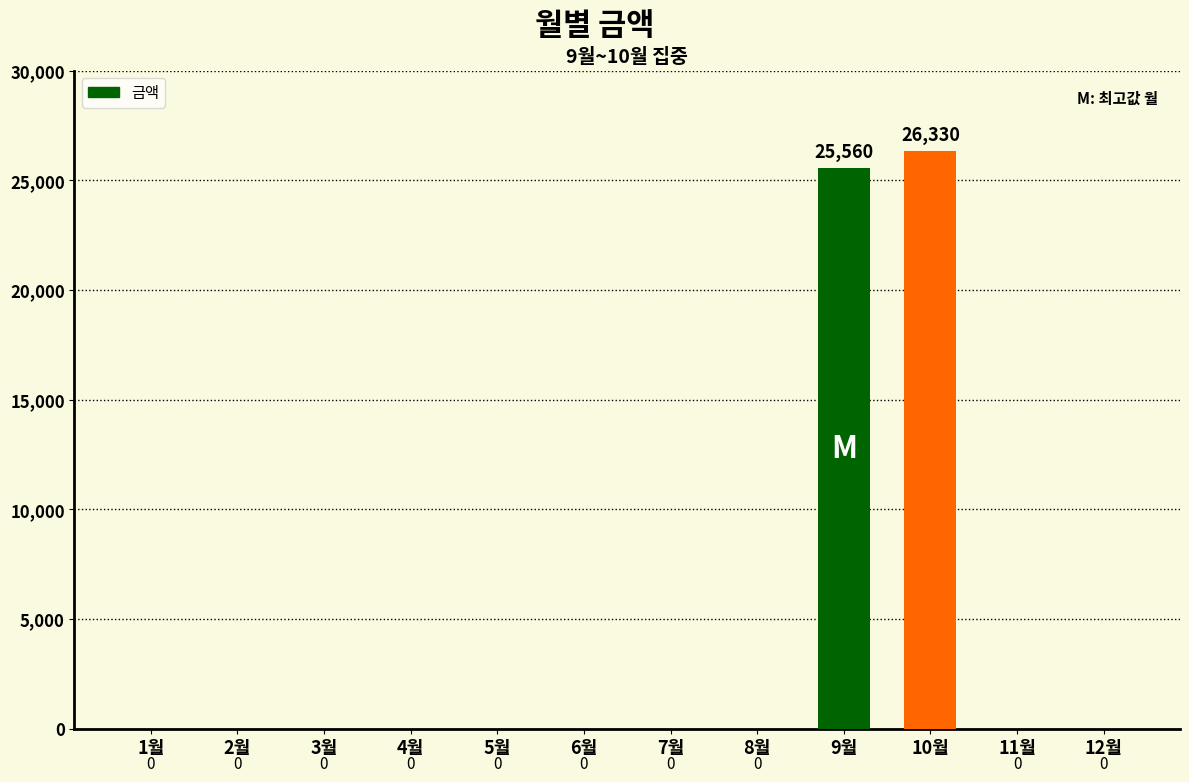

Which category has the highest value across all series?

10월